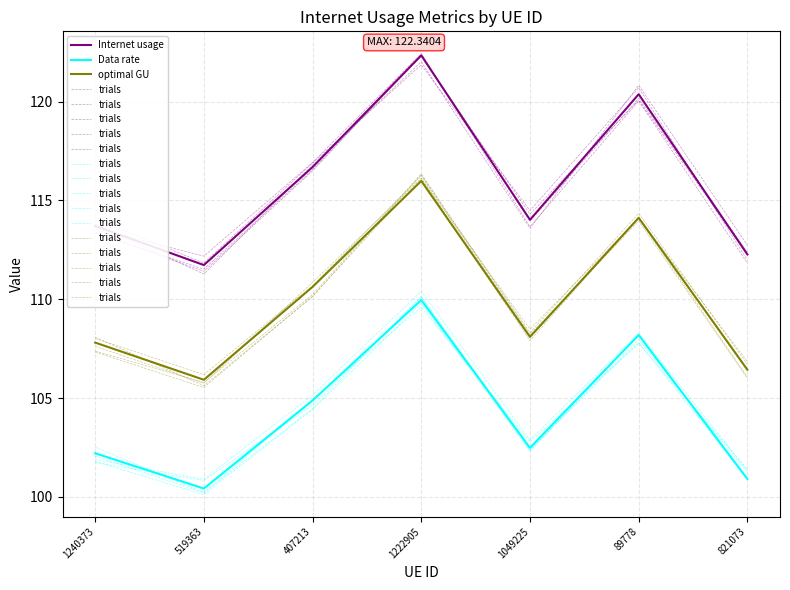

True or false: Internet usage and Data rate intersect in this chart.

False